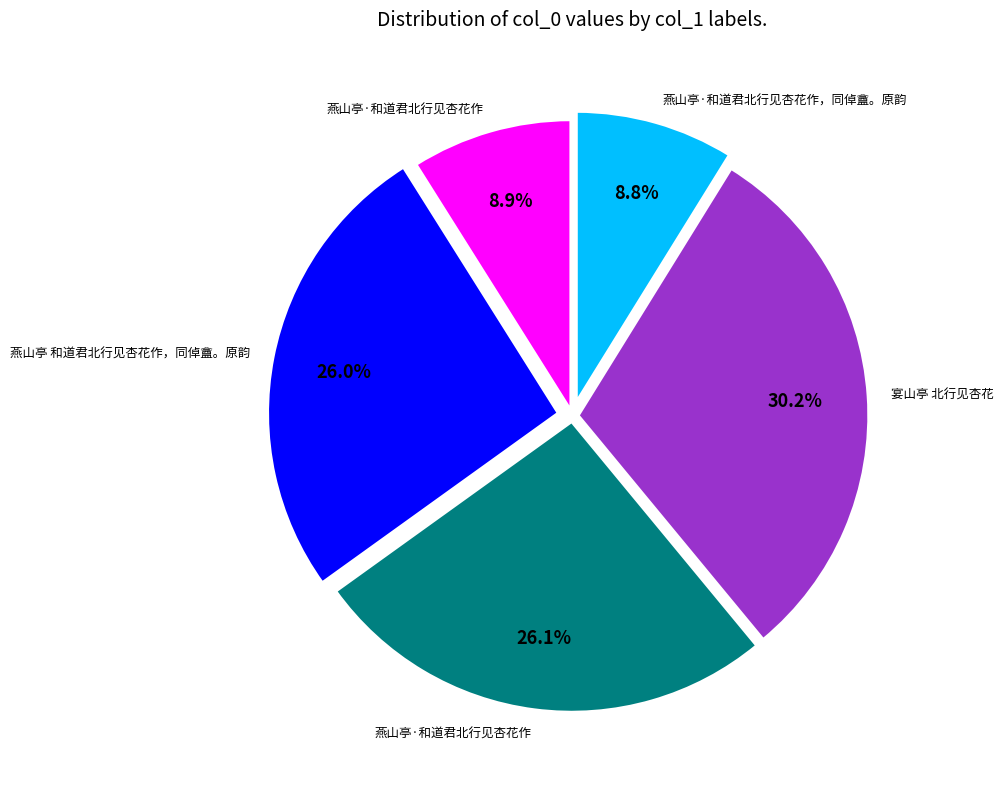

Is there any slice that represents more than half of the pie?

No